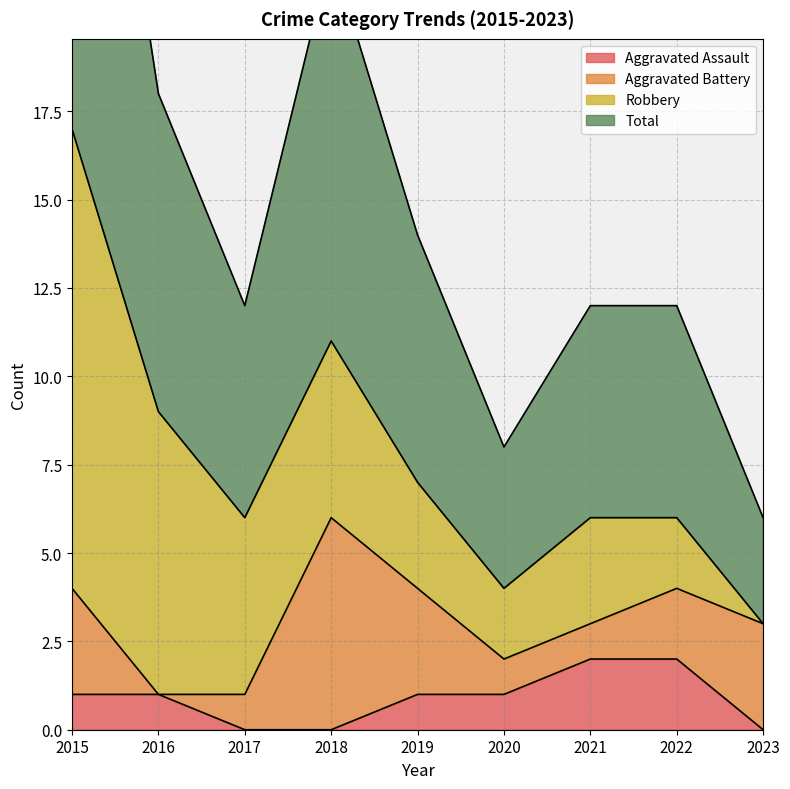

True or false: Aggravated Assault has a value of 0 at 2017.

True